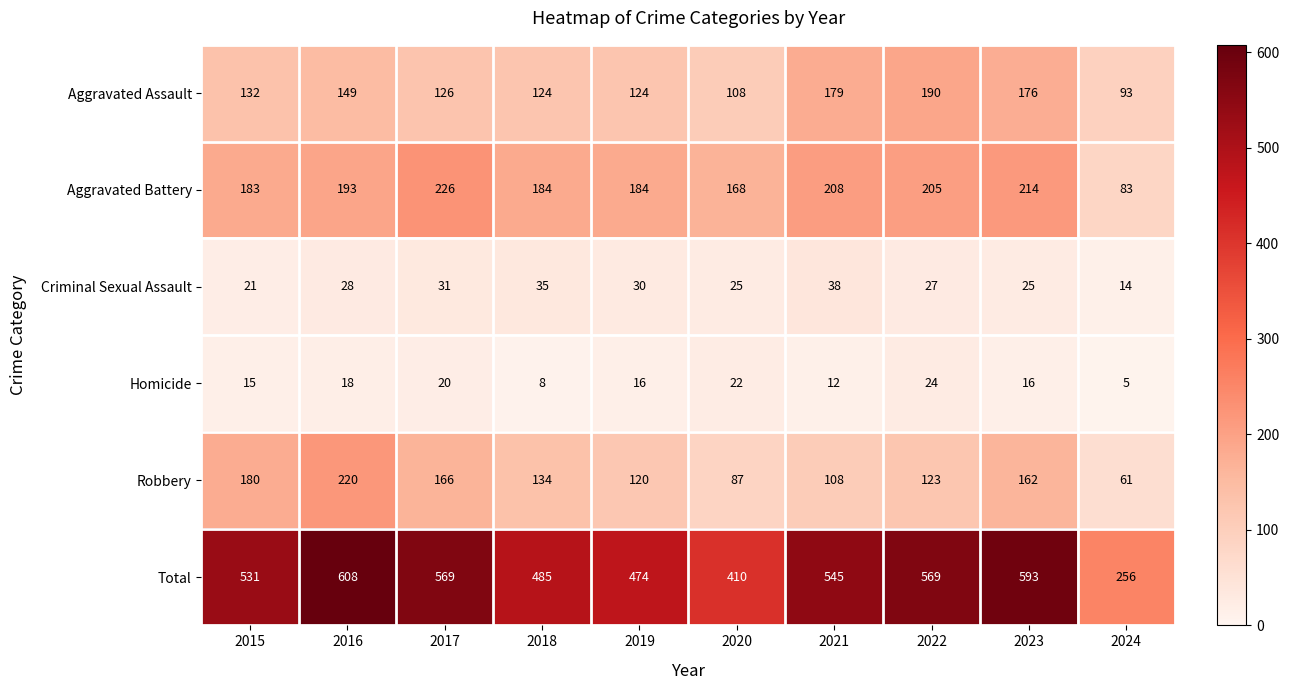

What is the maximum value for Aggravated Assault?

190